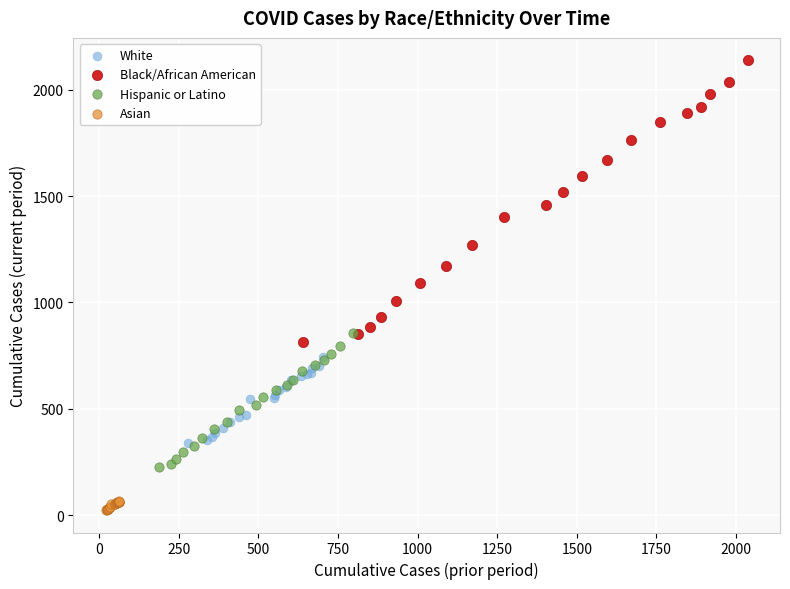

Which series contains the lowest Y value?

Asian